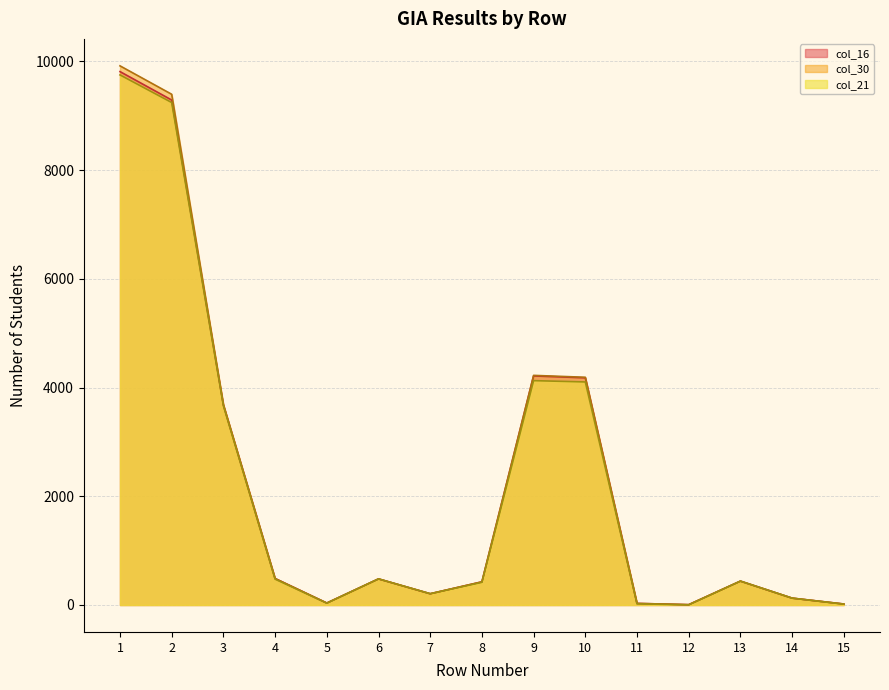

The value of col_16 at 15 is 18. True or false?

True